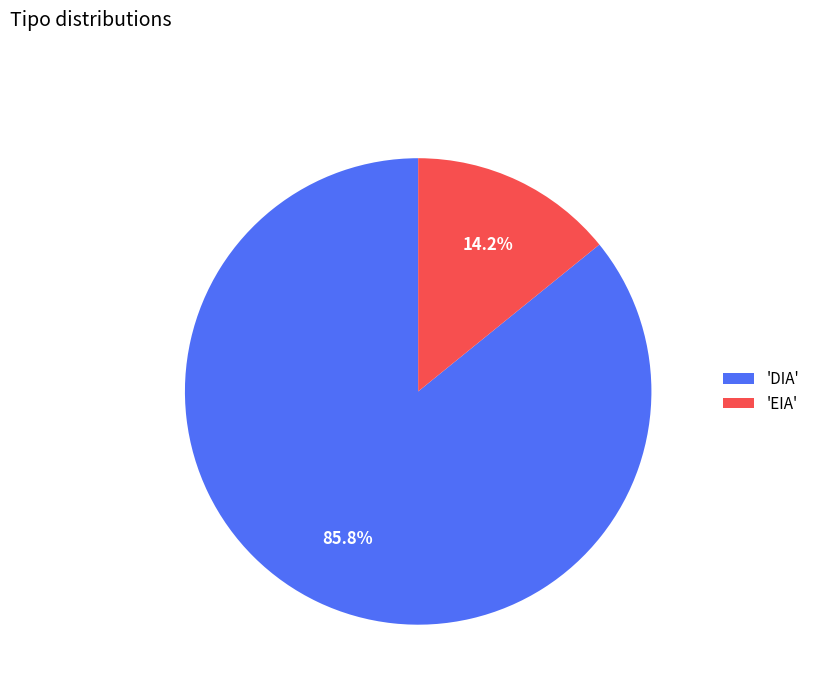

Which category accounts for the majority?

'DIA'